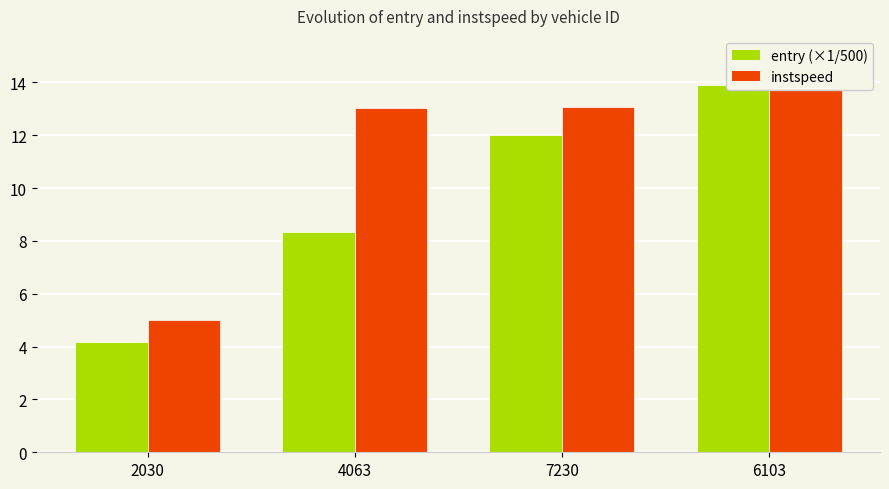

What is the greatest value displayed?

15.0